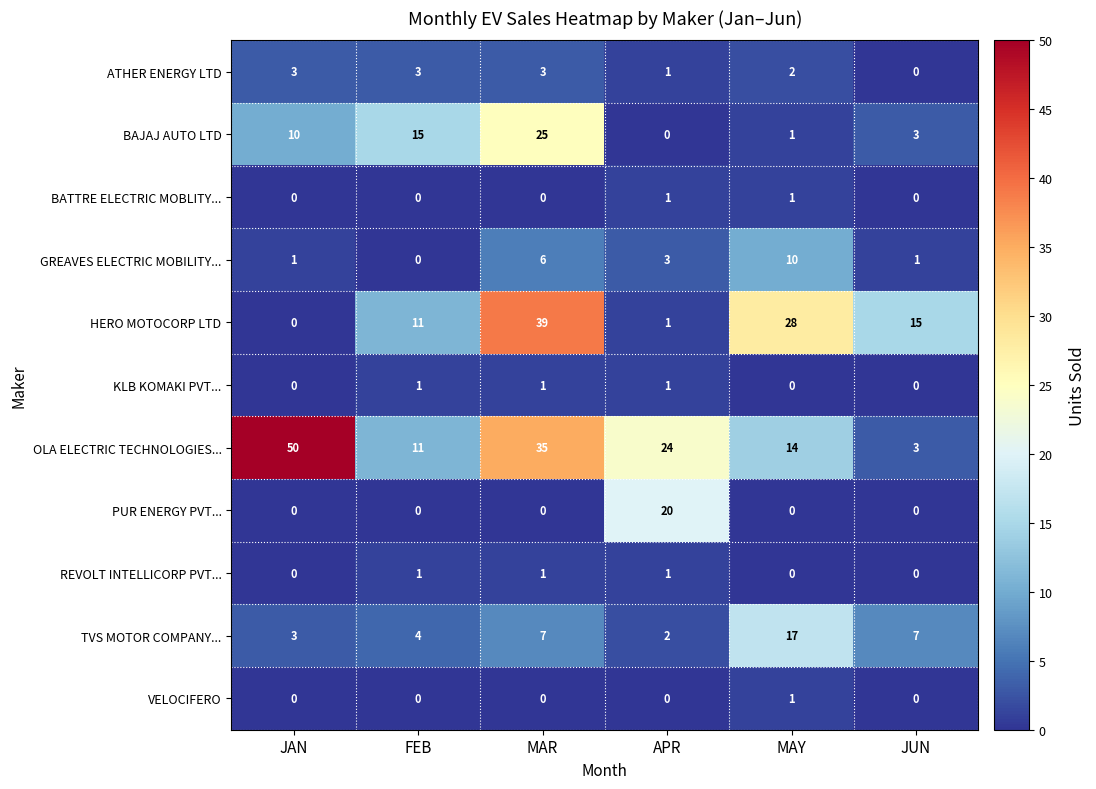

Count the KLB KOMAKI PVT... values in the range 0 to 1.

6